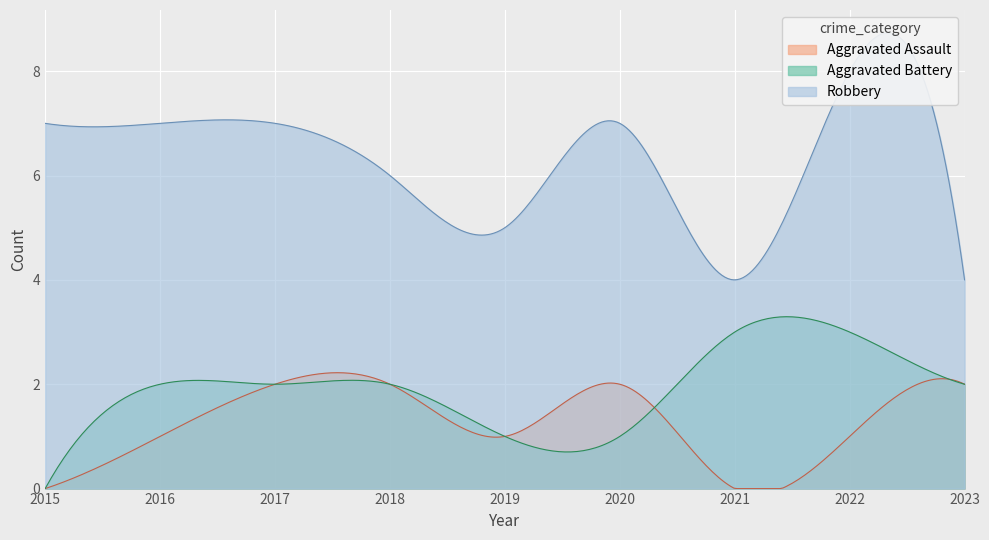

How many values in the Robbery series exceed 7?

1